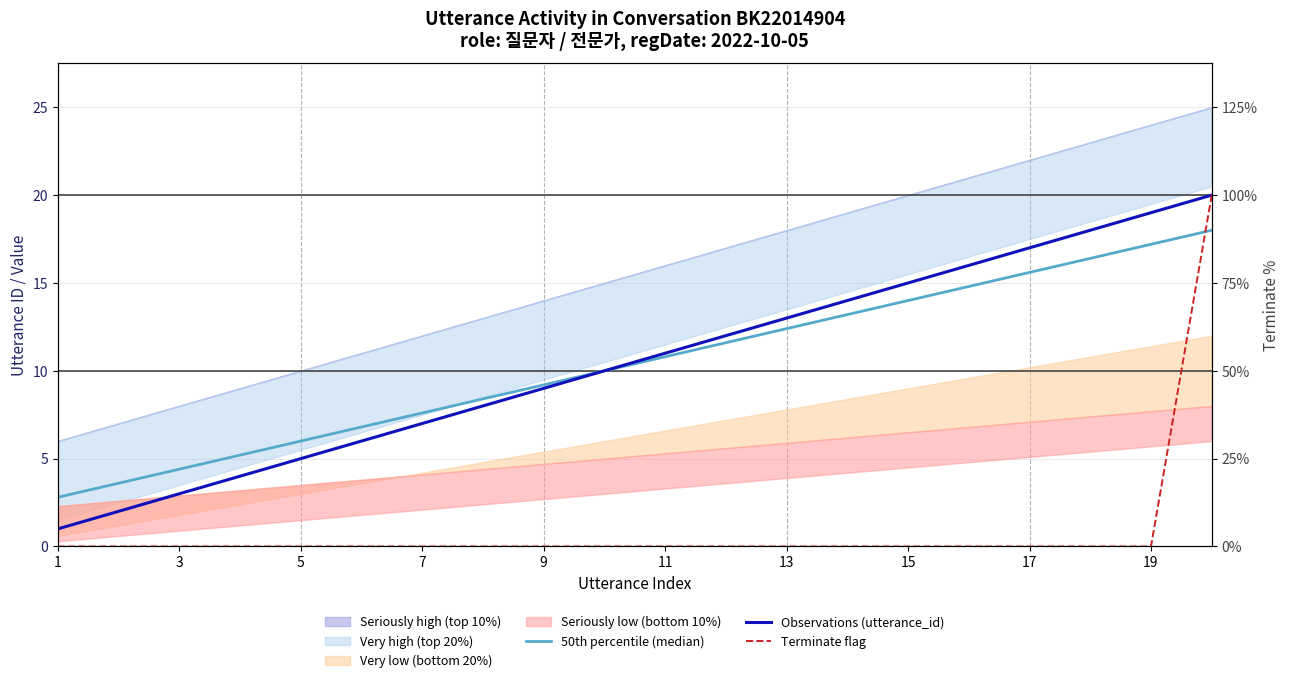

What is the spread (max minus min) of values at 15?

15.0